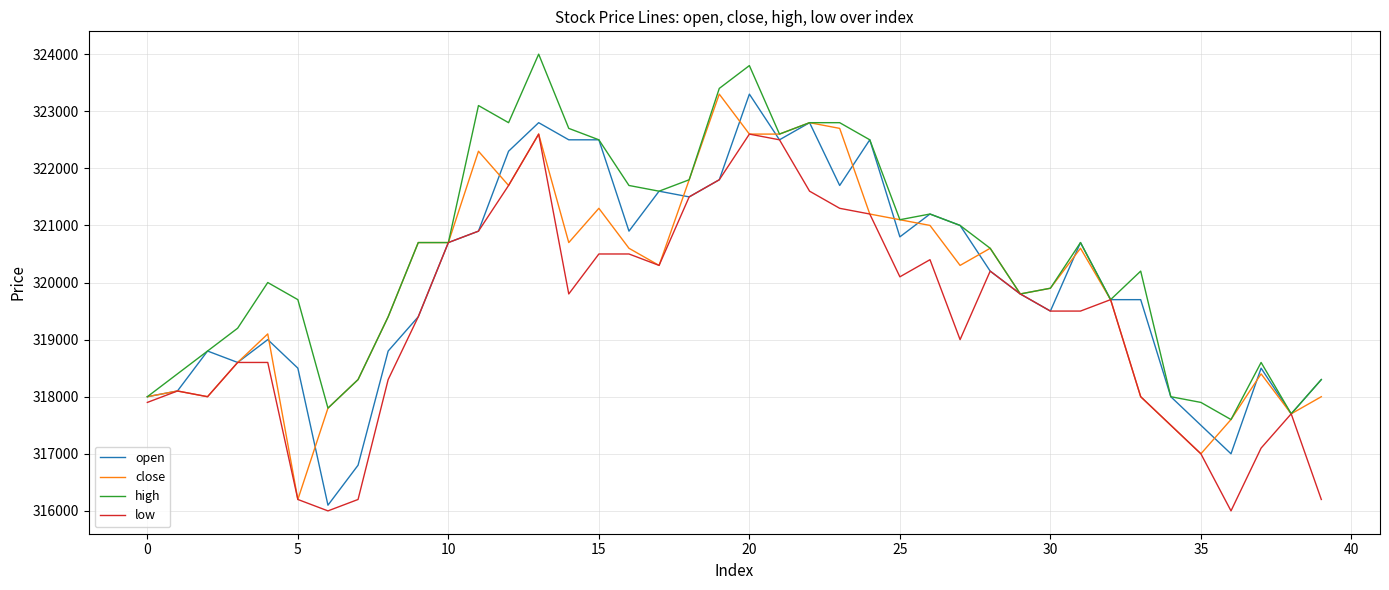

Which series has the largest total across all categories?

high